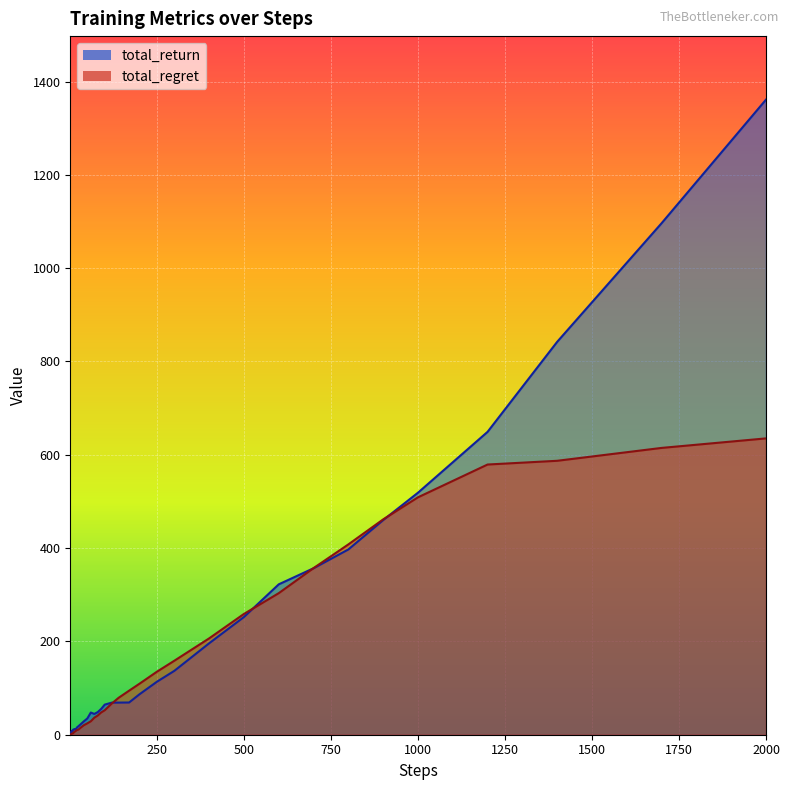

What is the sum of all total_return values?

7480.6